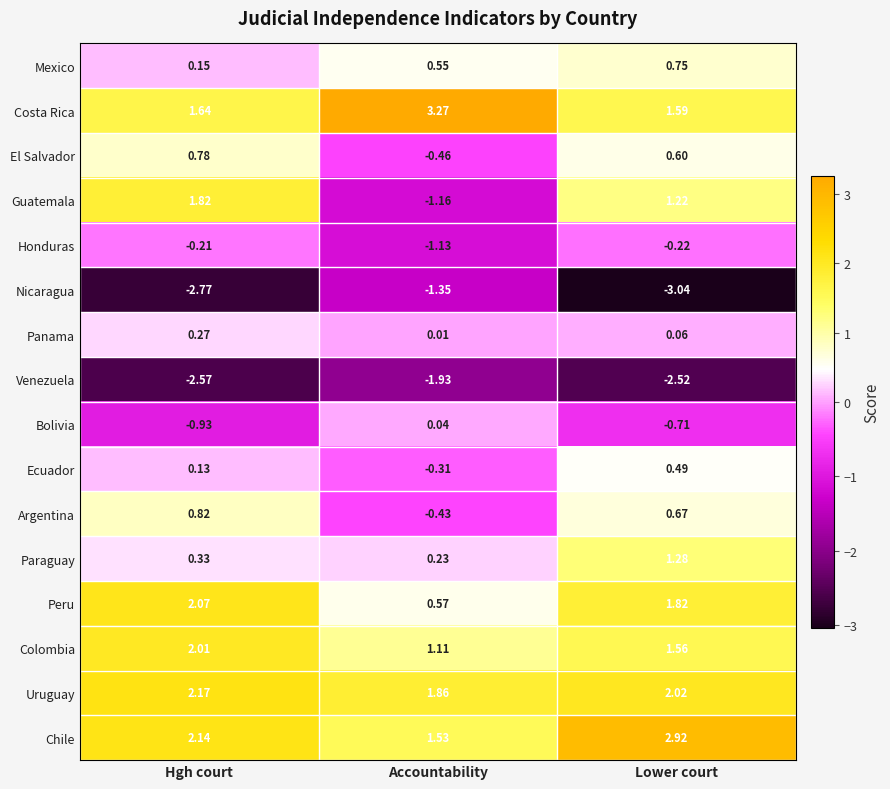

Where does the Uruguay series first go above 2?

Hgh court